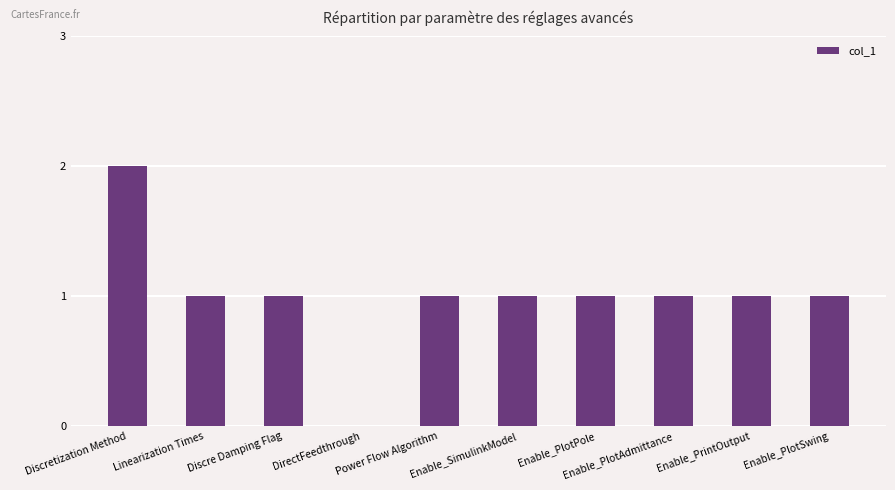

What value does the data have at Enable_PlotPole?

1